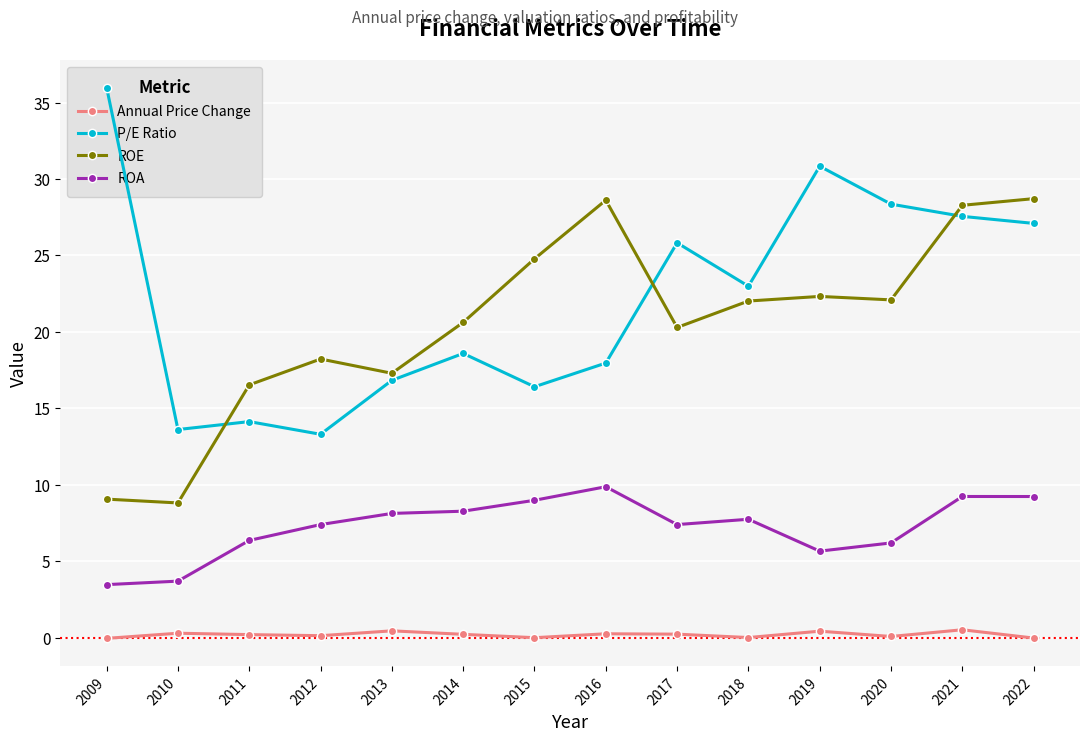

At how many categories does at least one series exceed 22?

9